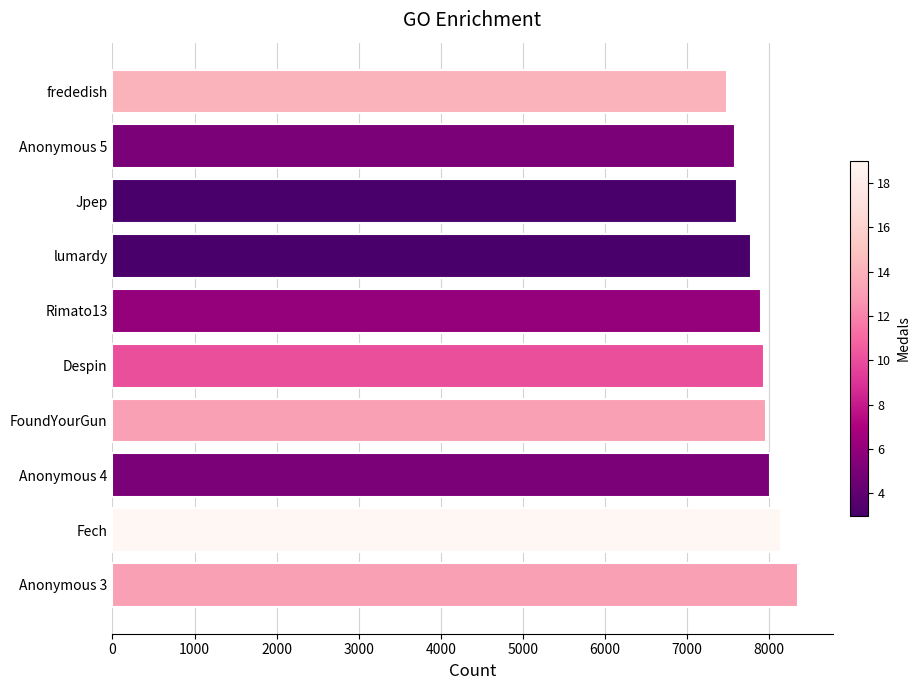

Between Despin and Jpep, which is larger?

Despin